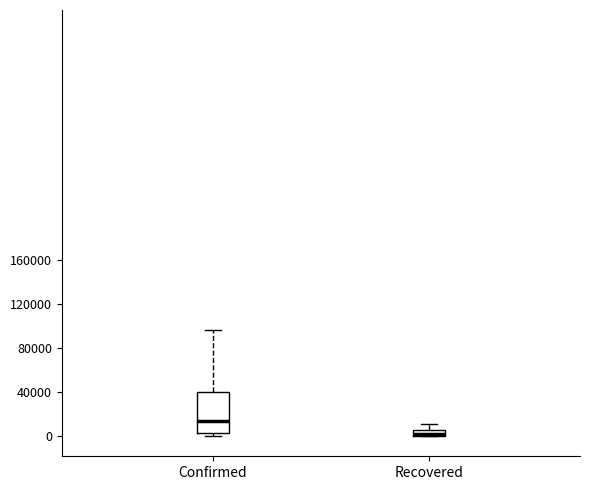

Which box's median line is the lowest?

Recovered